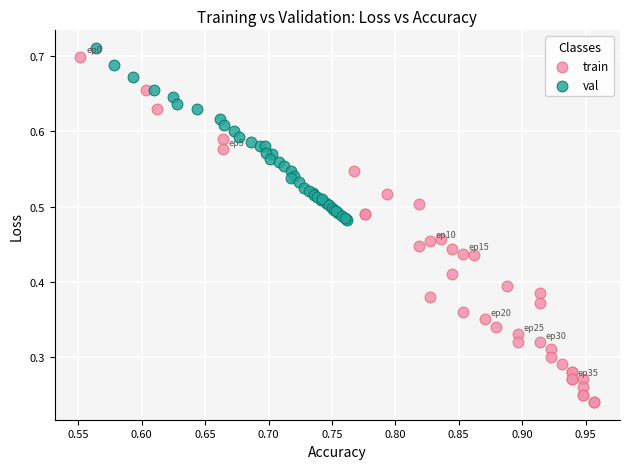

Which series has the widest spread of Y values?

train